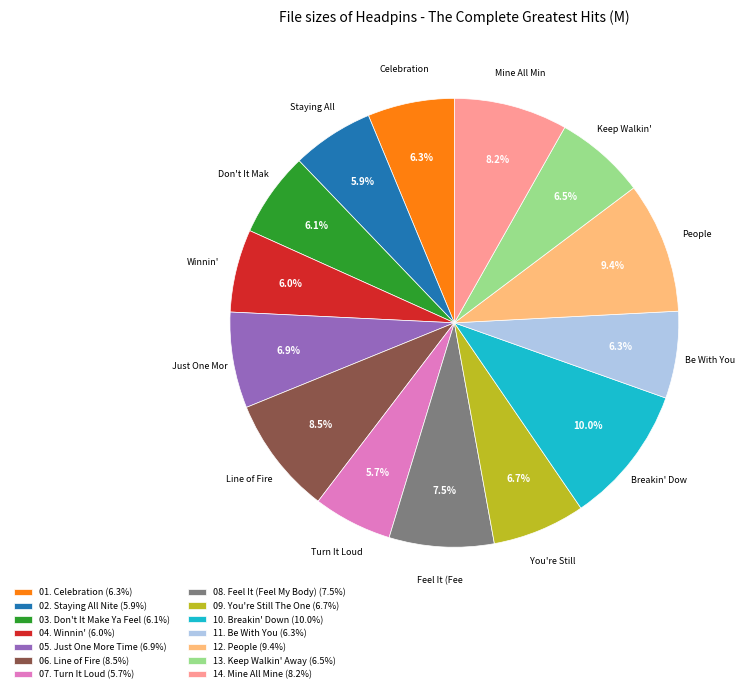

Does any single category account for the majority?

No